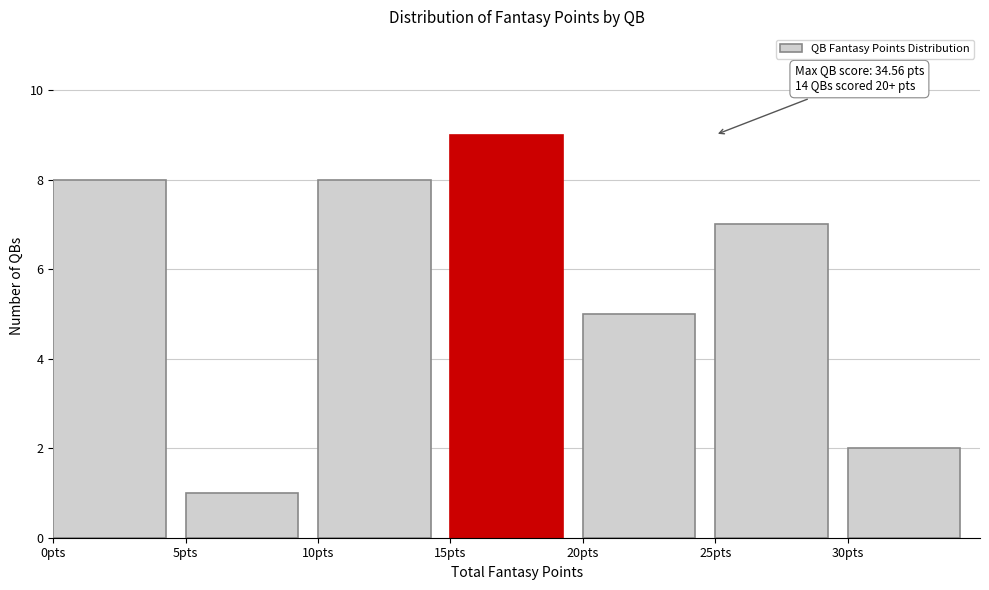

Over which range of the x-axis is the bar tallest?

15 to 20